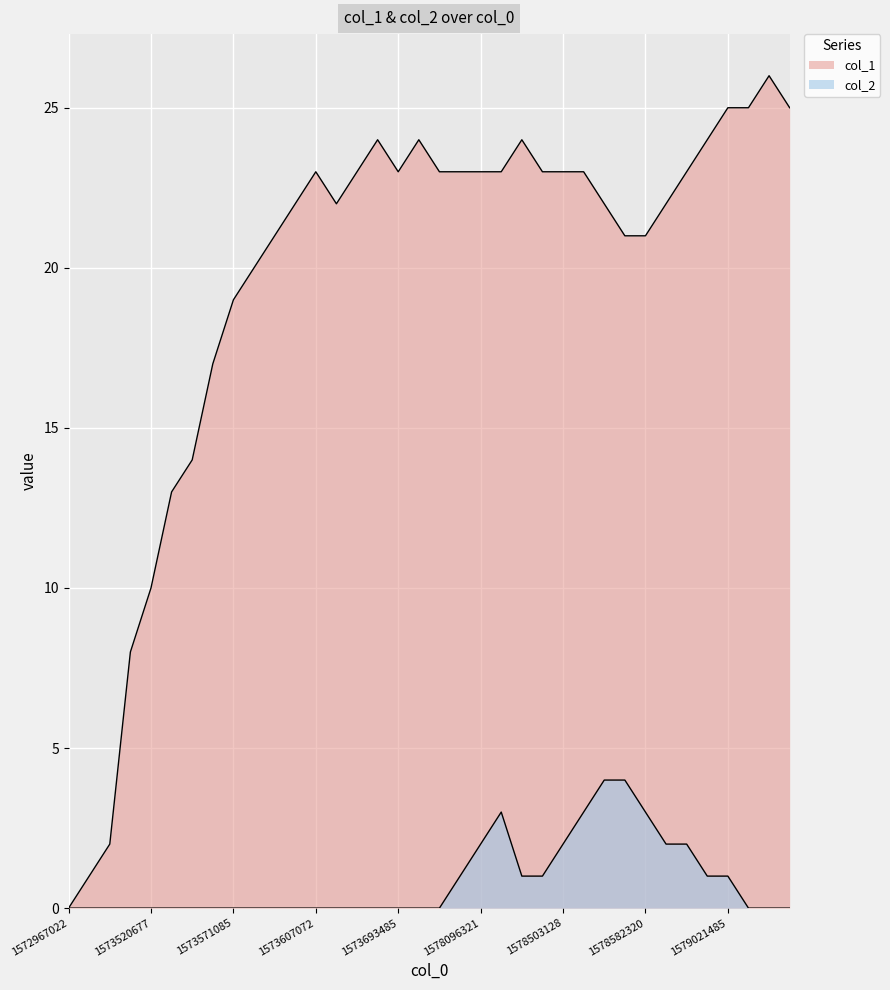

At which label does col_2 reach its peak?

1578524719